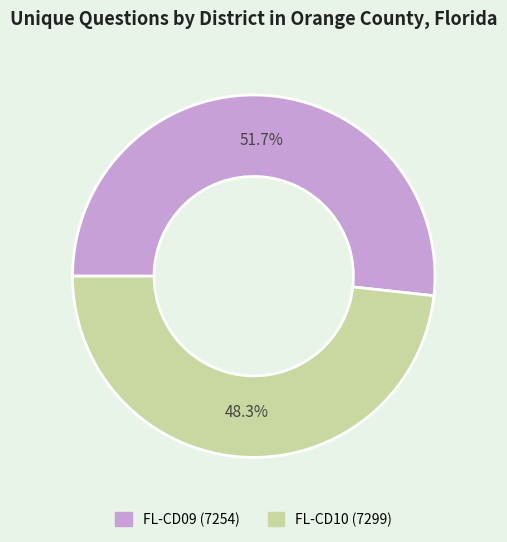

To the nearest percent, what percentage of the pie is FL-CD10 (7299)?

48%